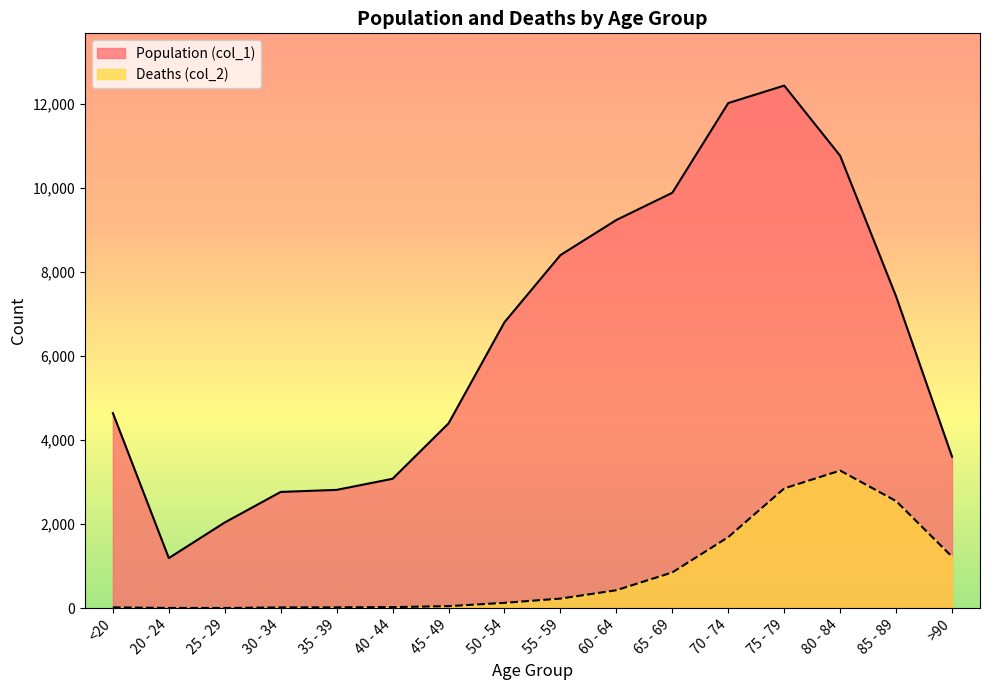

The Population (col_1) series shows 7417 at 85 - 89. True or false?

True